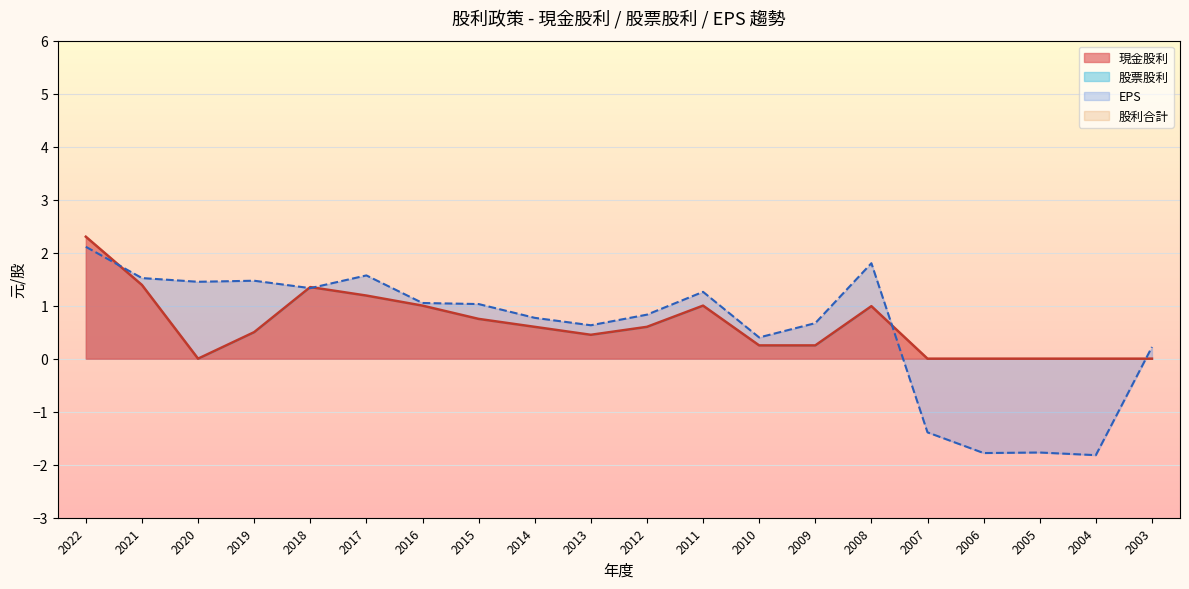

Is it true that EPS equals 0.1 at 2010?

False